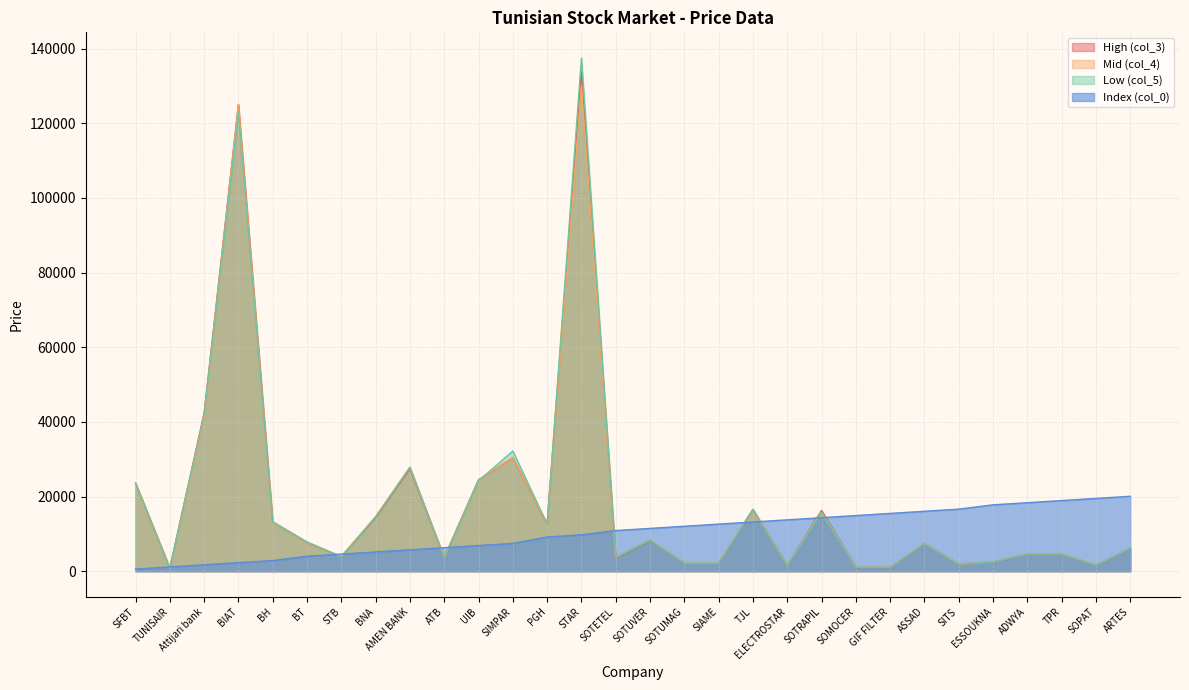

At which label is col_0 closest to 10326?

STAR